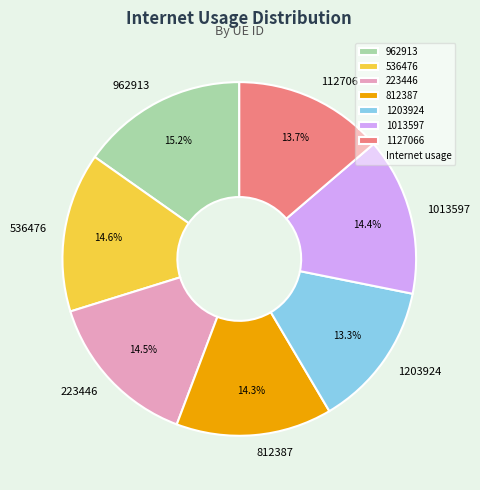

To the nearest percent, what is the combined percentage of 1203924 and 812387?

28%